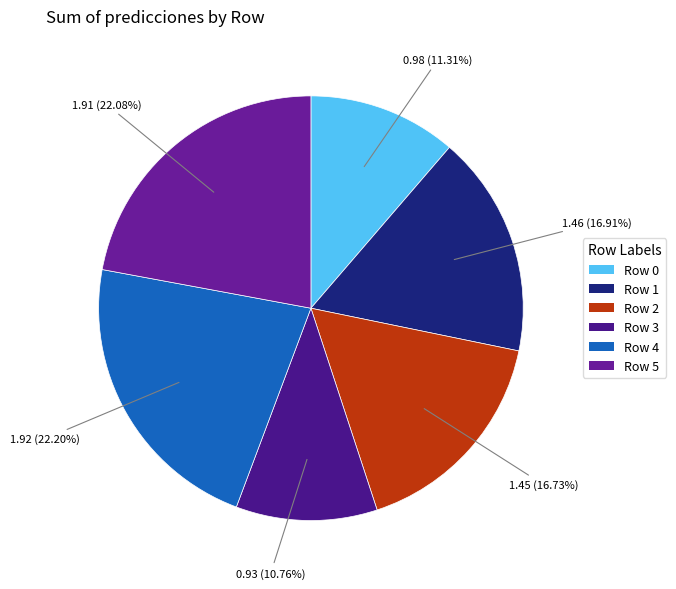

Rank the categories by value from highest to lowest.

Row 4, Row 5, Row 1, Row 2, Row 0, Row 3